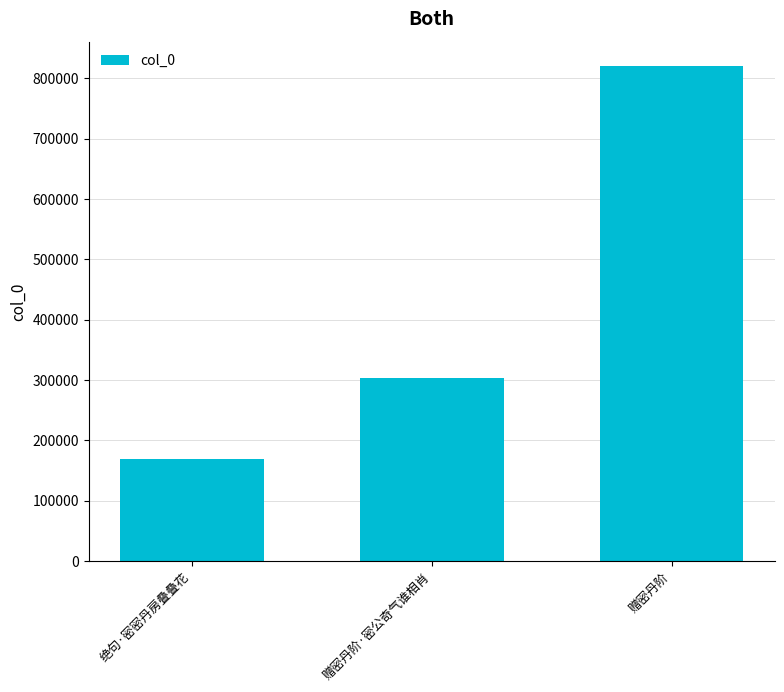

Is it true that the value at 绝句·密密丹房叠叠花 is 168873?

True